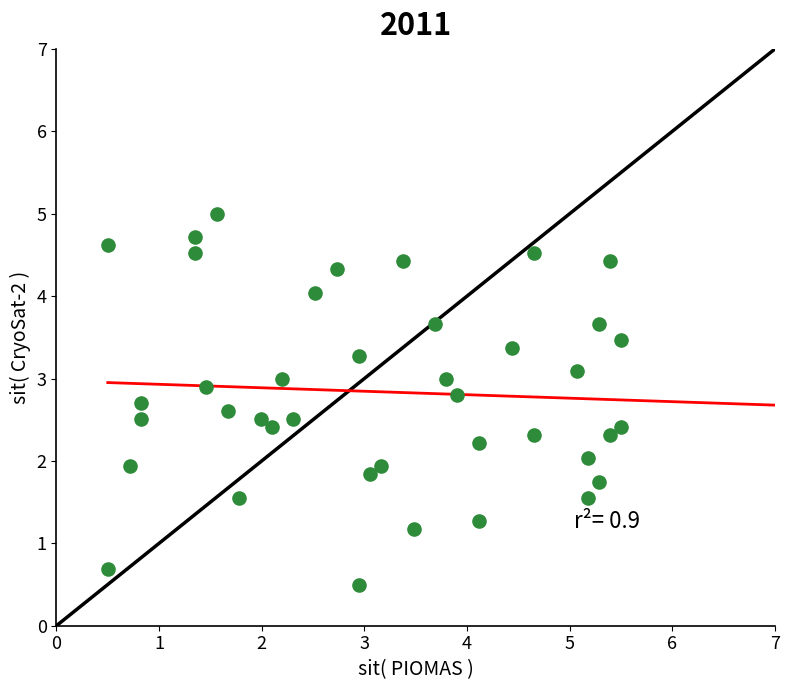

What is the range of X values (max minus min)?

5.0